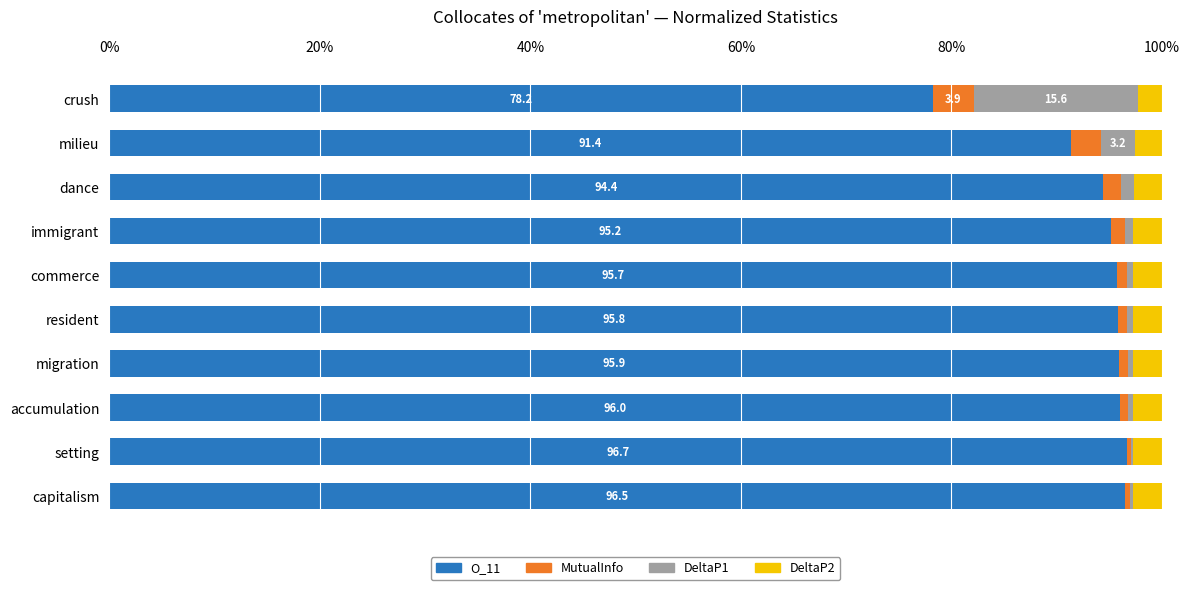

At which label is O_11 closest to 87?

milieu